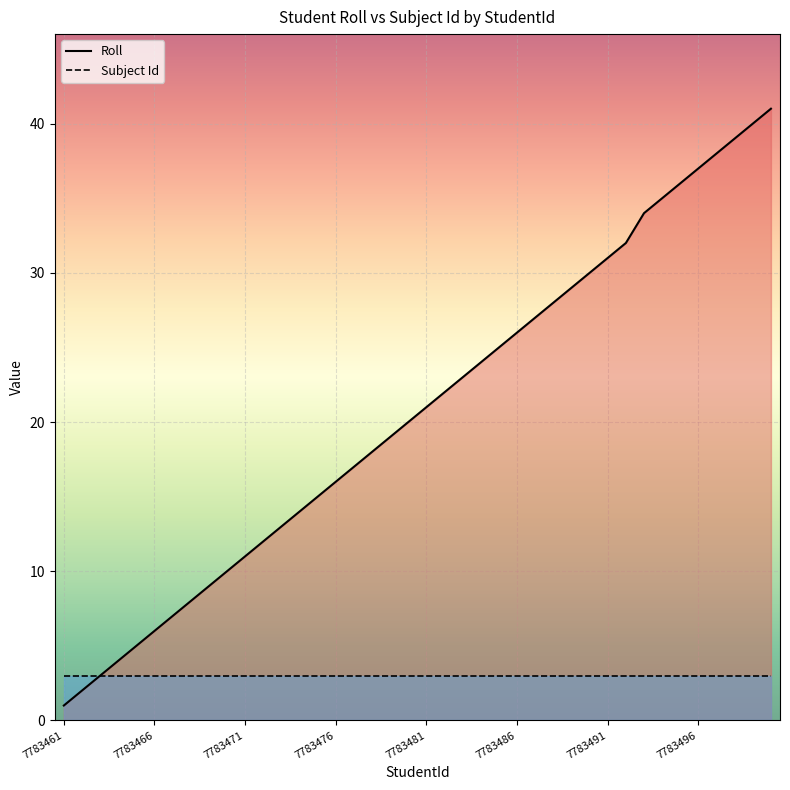

Which series has the largest range (max minus min)?

Roll